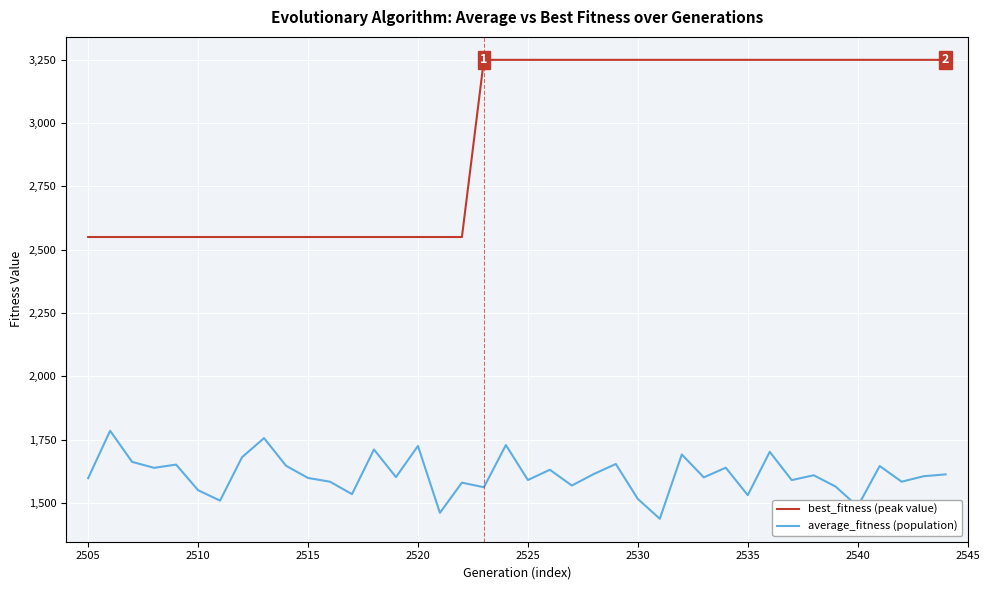

What is the maximum value shown in the chart?

3250.0